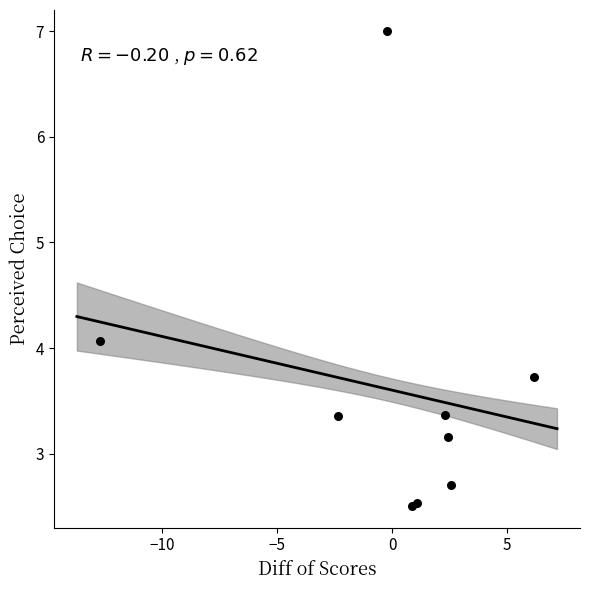

What Y value in the scatter plot is closest to 4?

4.1